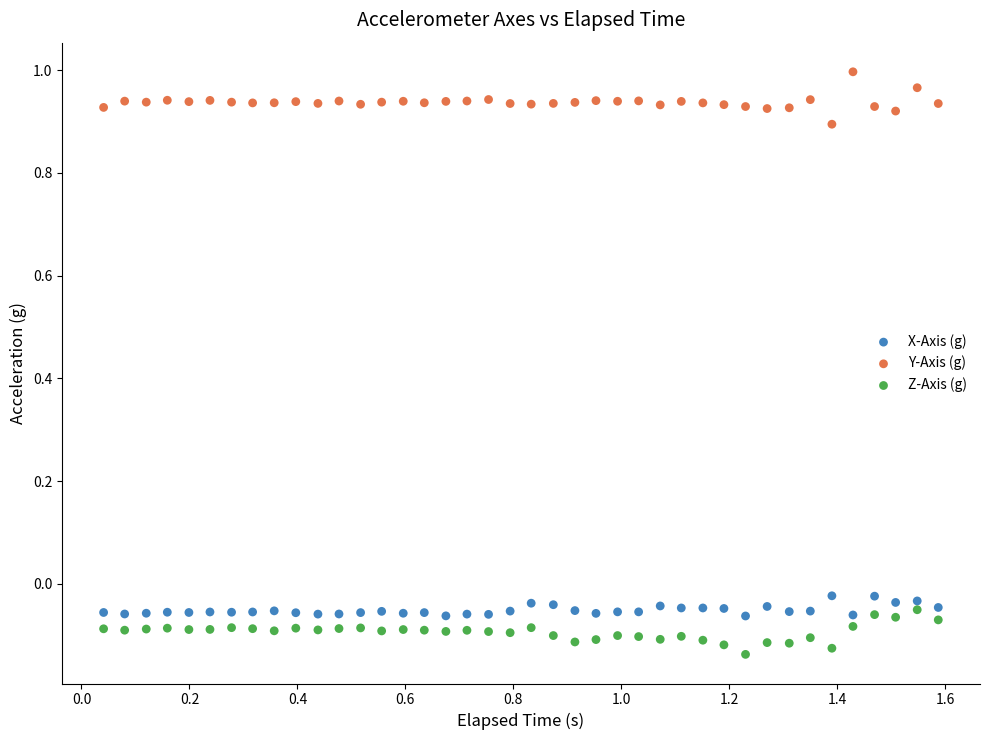

Across all data points, what is the range of X values (max minus min)?

1.5